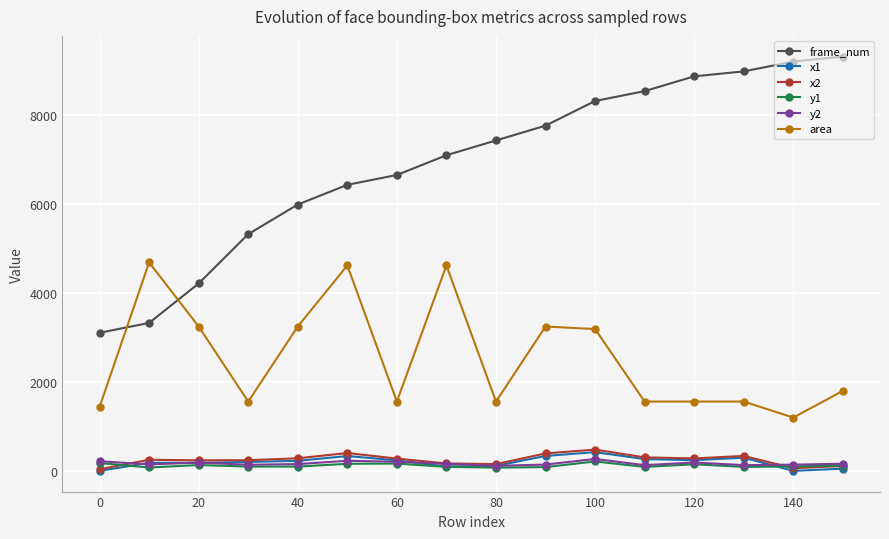

After their last crossing, which series has the higher values: frame_num or area?

frame_num